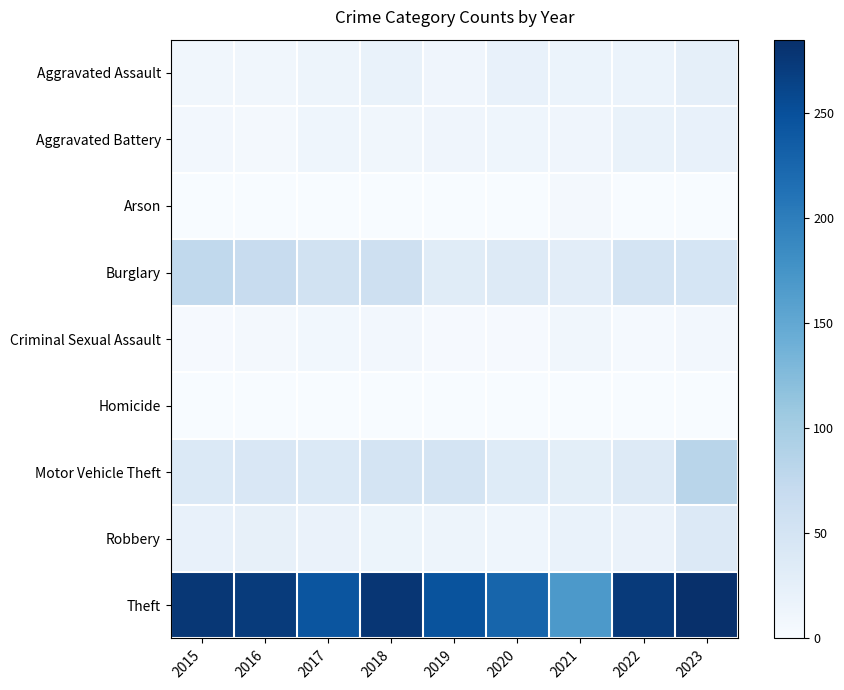

What is the total value across all series at 2020?

348